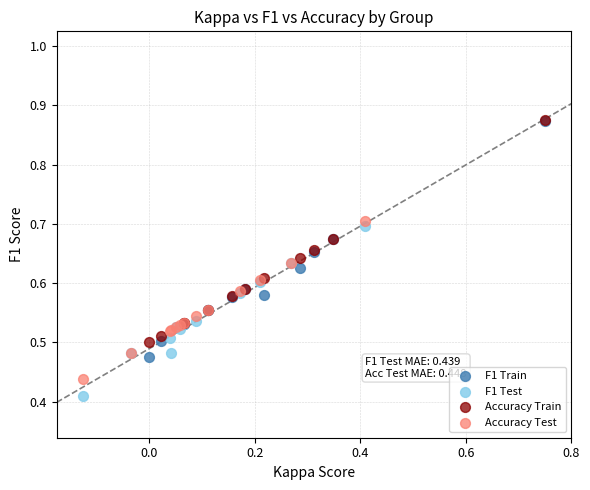

Which series reaches the minimum Y coordinate?

F1 Test